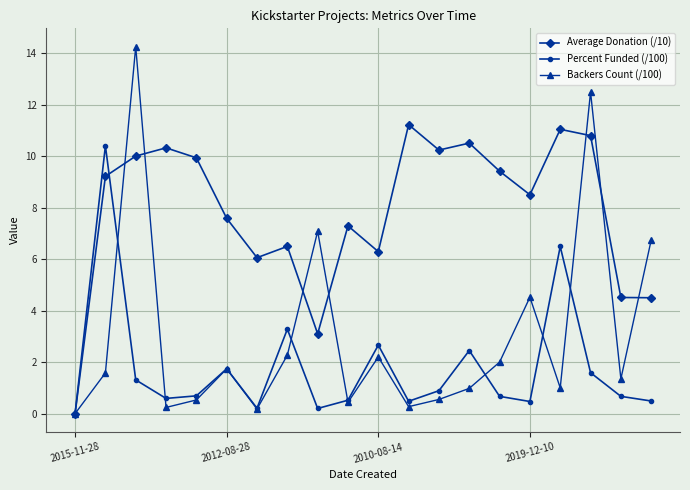

Which series has the largest range (max minus min)?

Backers Count (/100)